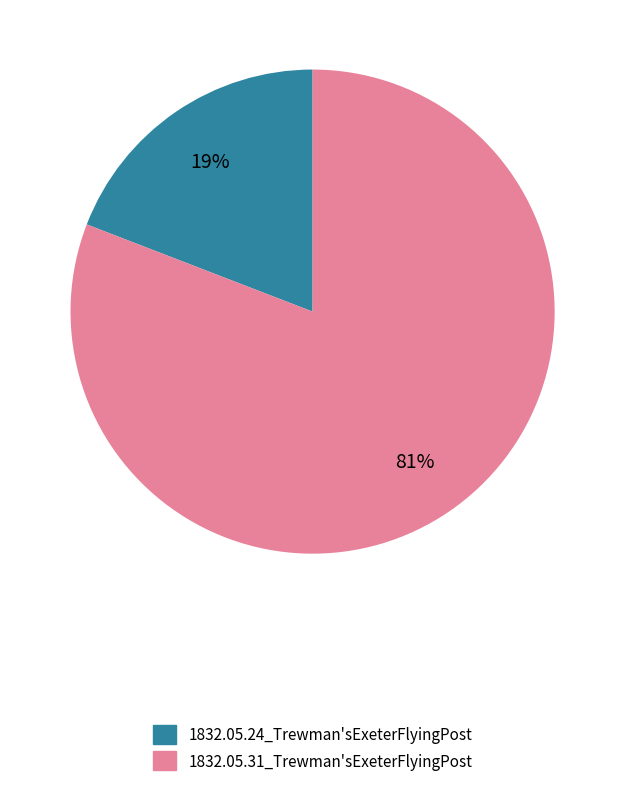

To the nearest percent, what is the combined percentage of 1832.05.24_Trewman'sExeterFlyingPost and 1832.05.31_Trewman'sExeterFlyingPost?

100%